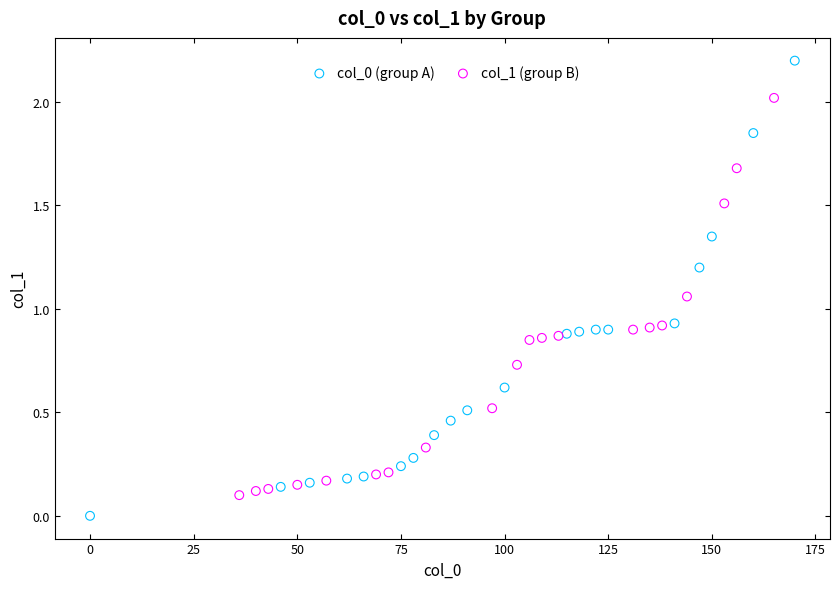

Which series reaches the maximum Y coordinate?

col_0 (group A)